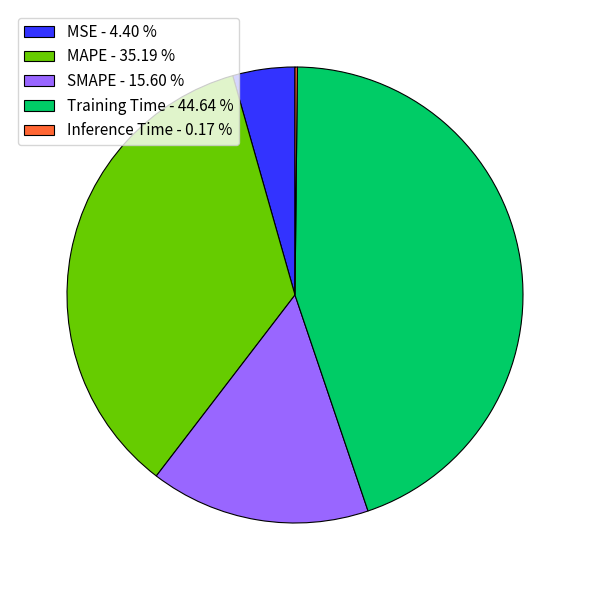

Does any single category account for the majority?

No